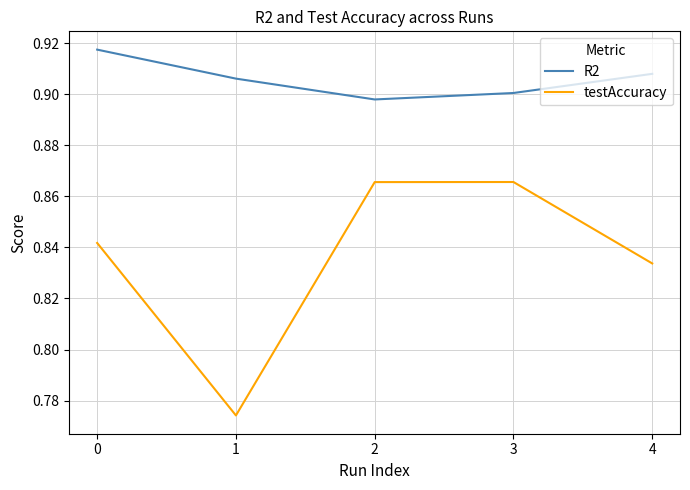

True or false: testAccuracy has more than 1 points higher than both neighbors.

False